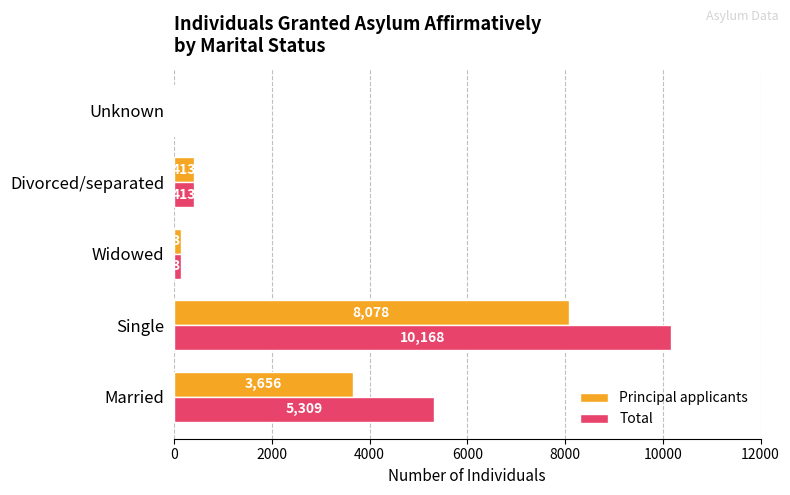

Which series has the largest total across all categories?

Total